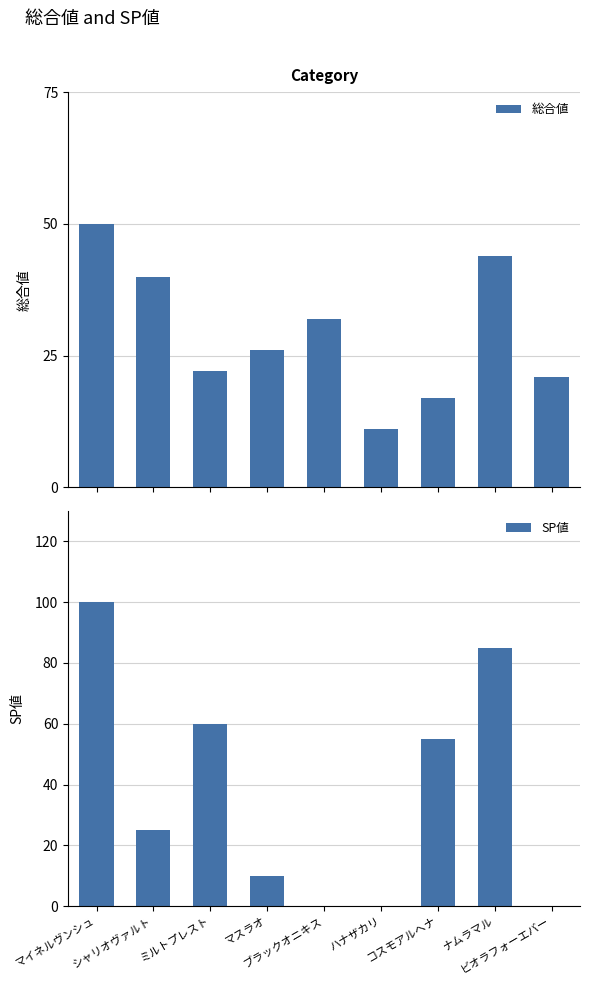

Reading right to left, transcribe all the data shown in this chart.

総合値: 21	44	17	11	32	26	22	40	50
SP値: 0	85	55	0	0	10	60	25	100